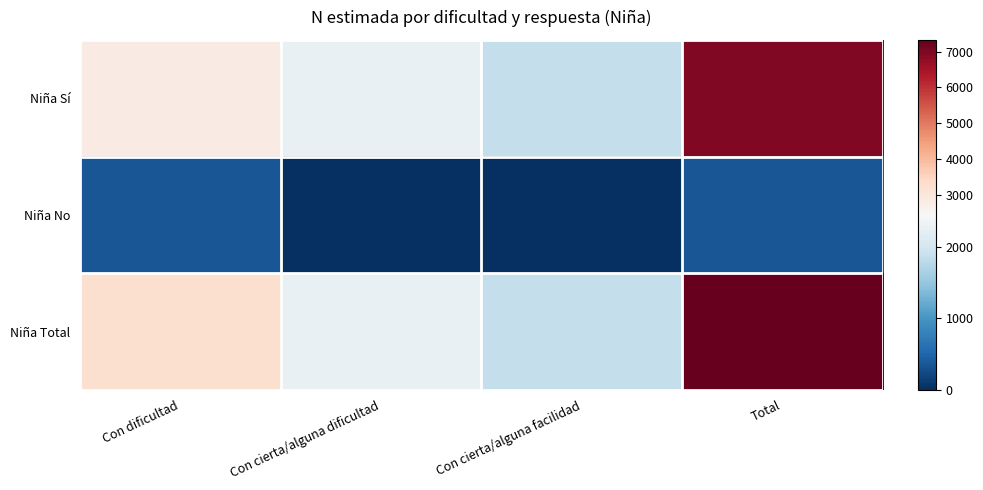

At how many categories does at least one series exceed 3766?

1